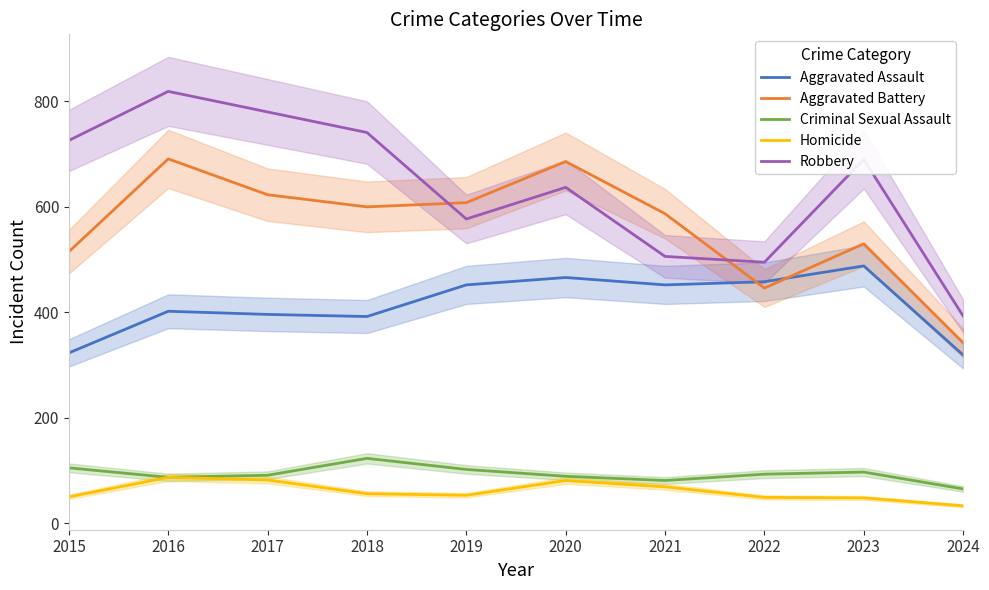

How many data points in Aggravated Assault are less than 452?

5